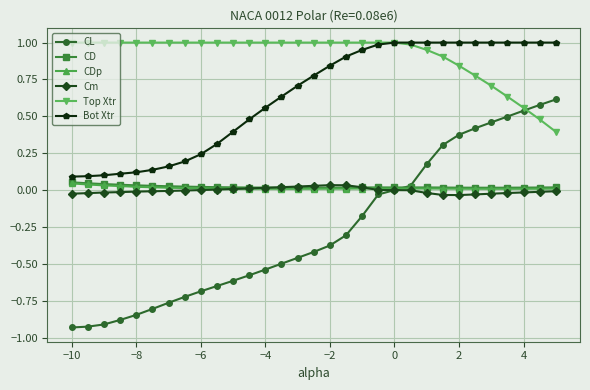

Which series has the largest range (max minus min)?

CL